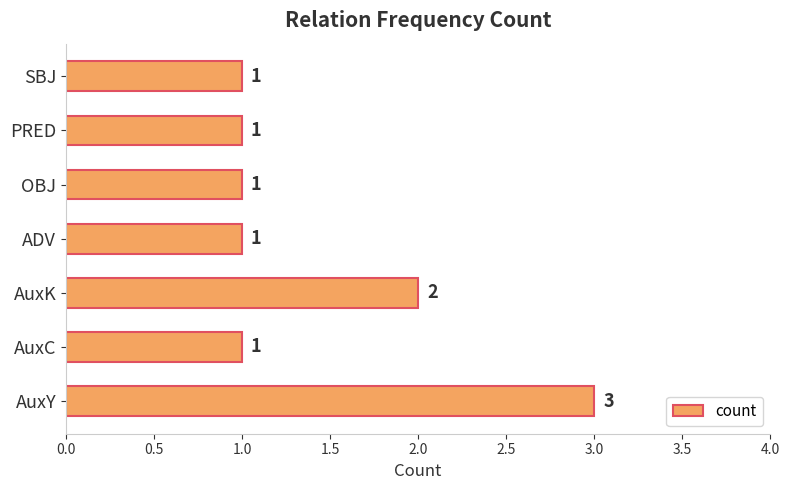

True or false: the data shows 0 at PRED.

False